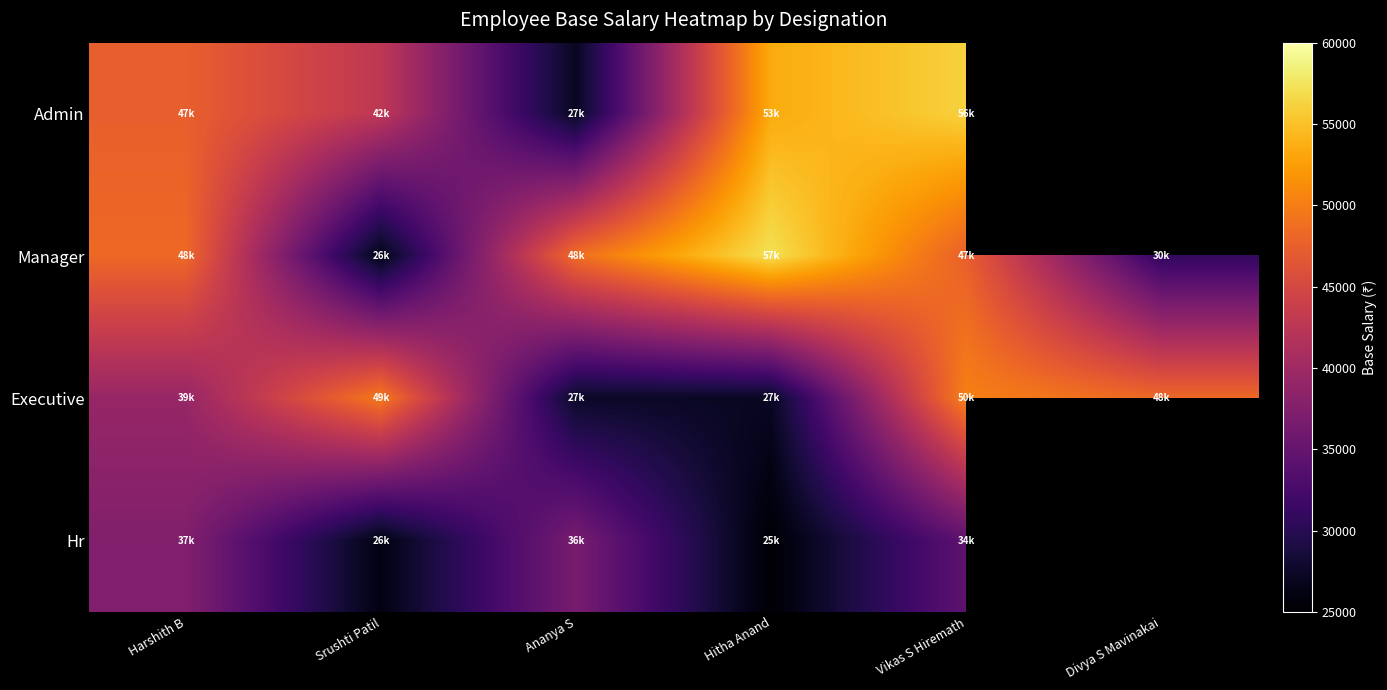

What value does the Admin series have at Srushti Patil?

42726.0